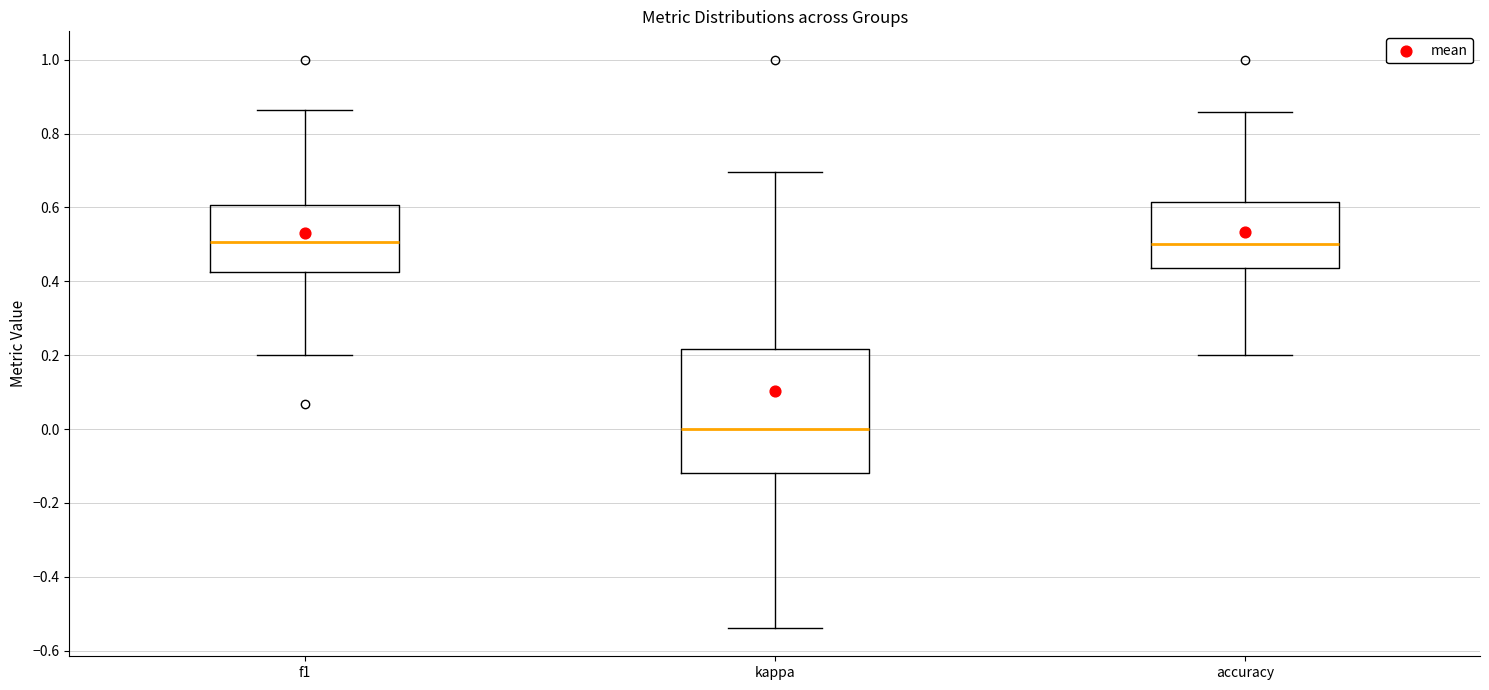

Where does the lower whisker of the box for f1 end on the y-axis? The values are not printed on the chart, so give them approximately, as read against the axis.

0.20